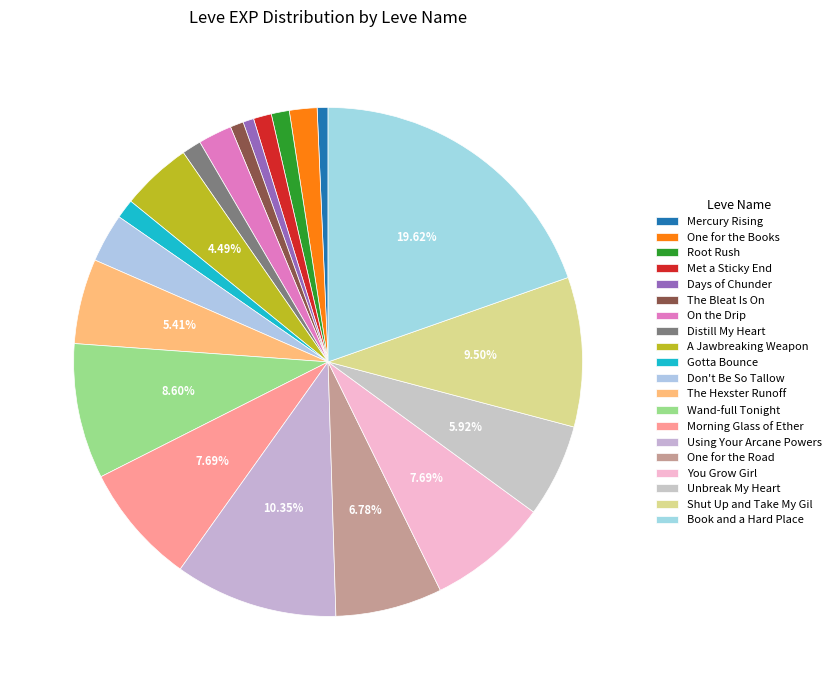

Which category has the smallest portion of the pie?

Mercury Rising